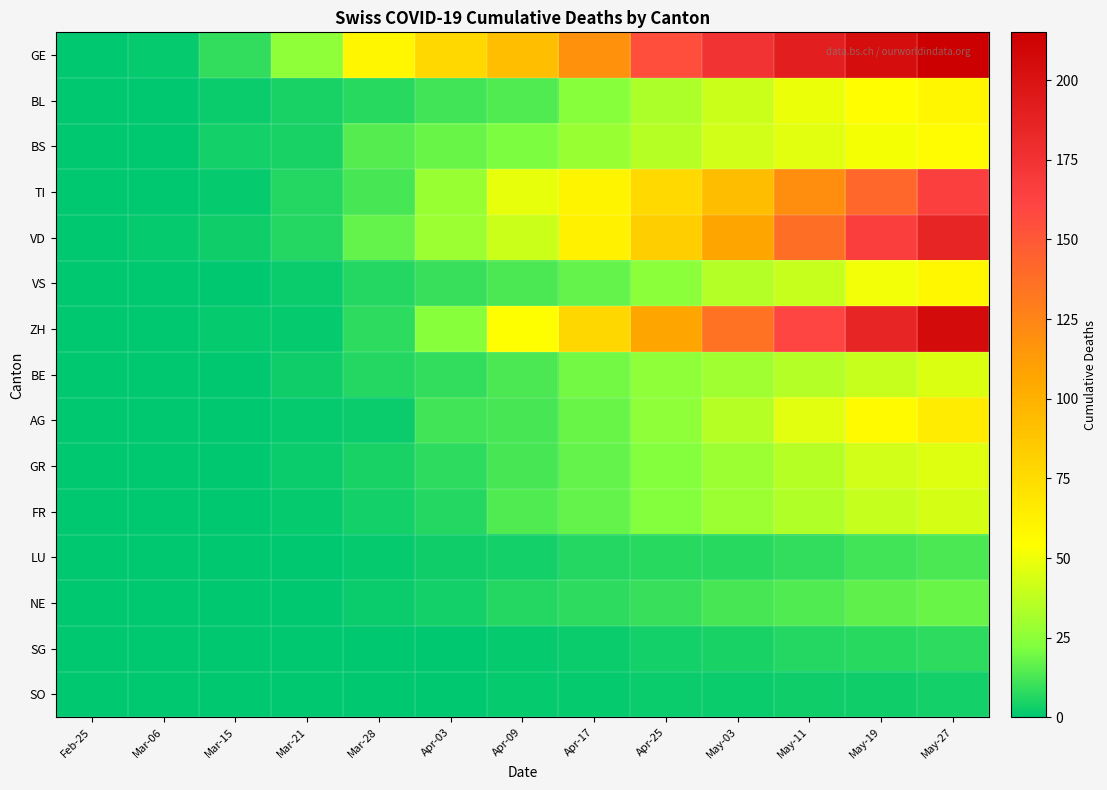

What is the spread (max minus min) of values at May-27?

211